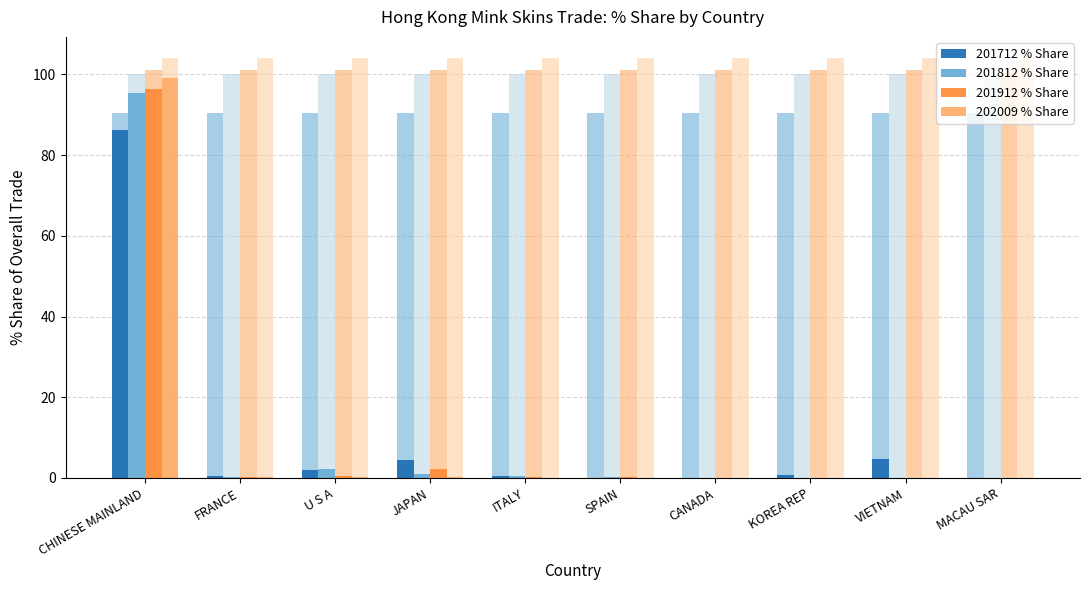

Does the chart contain any negative values?

No